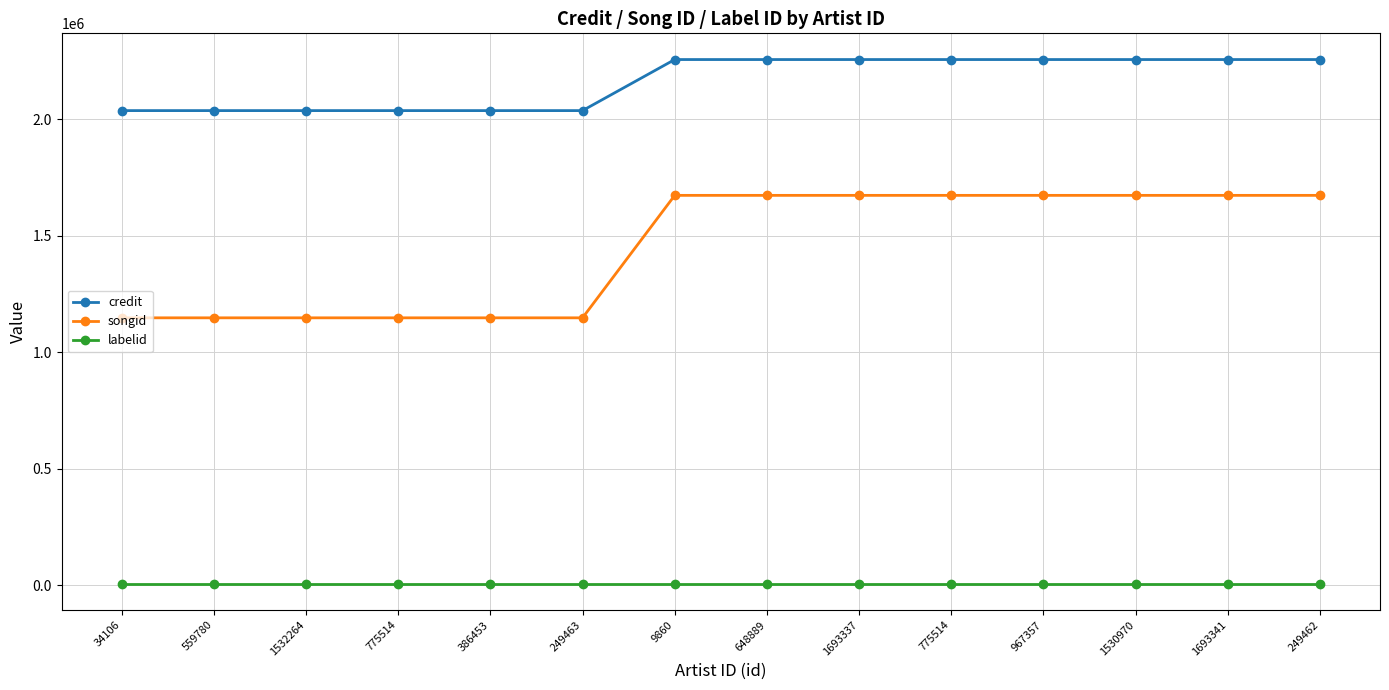

True or false: labelid has a value of 7159 at 1530970.

True